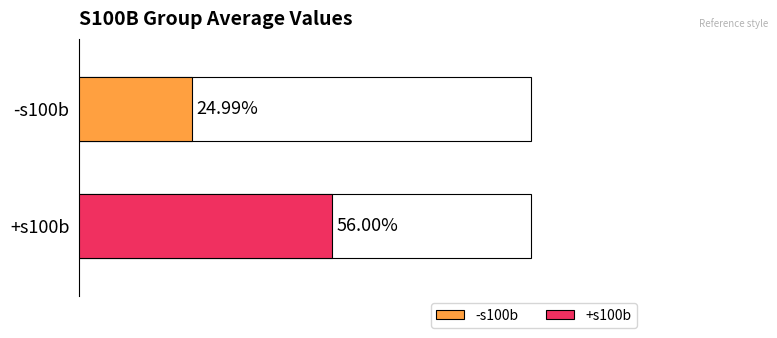

Rank the series by their maximum value, from highest to lowest.

+s100b, -s100b